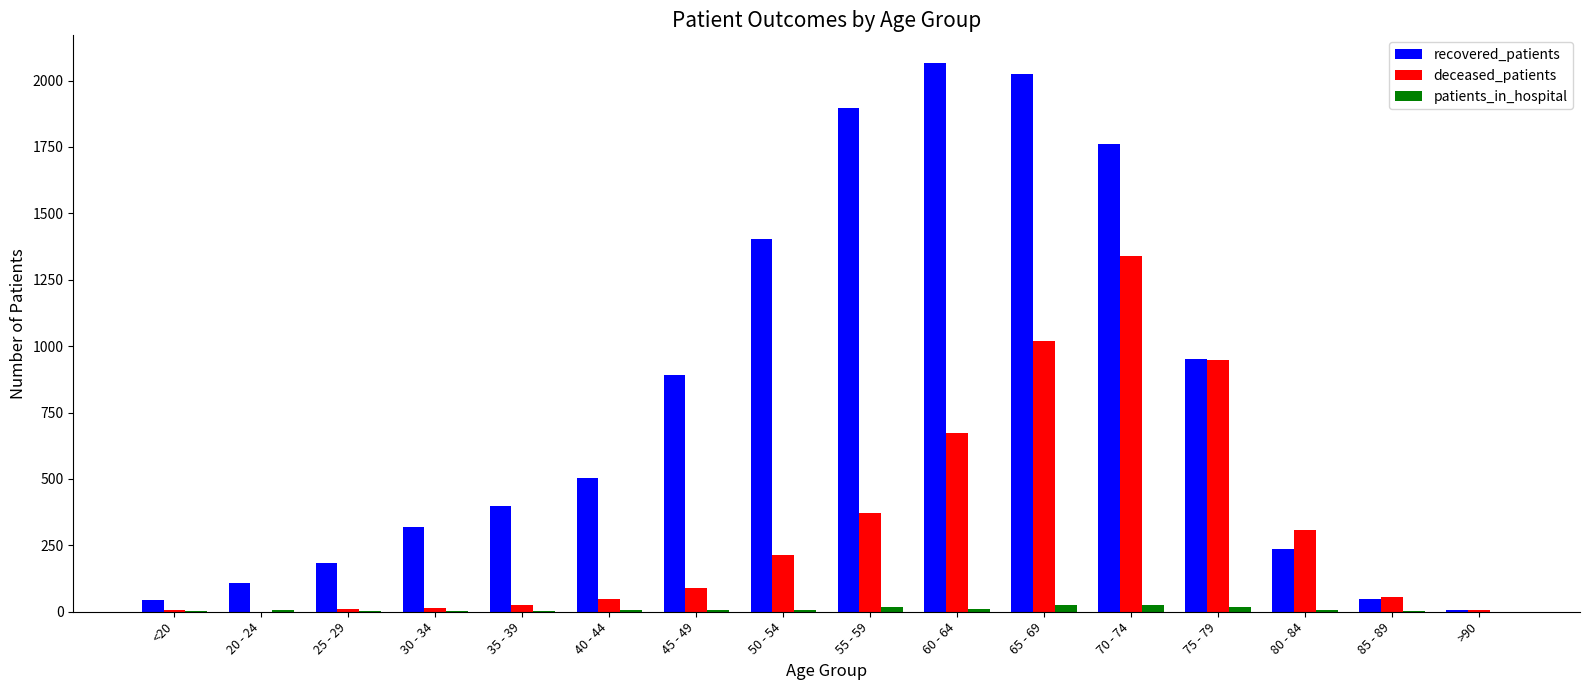

True or false: recovered_patients has a value of 505 at 40 - 44.

True